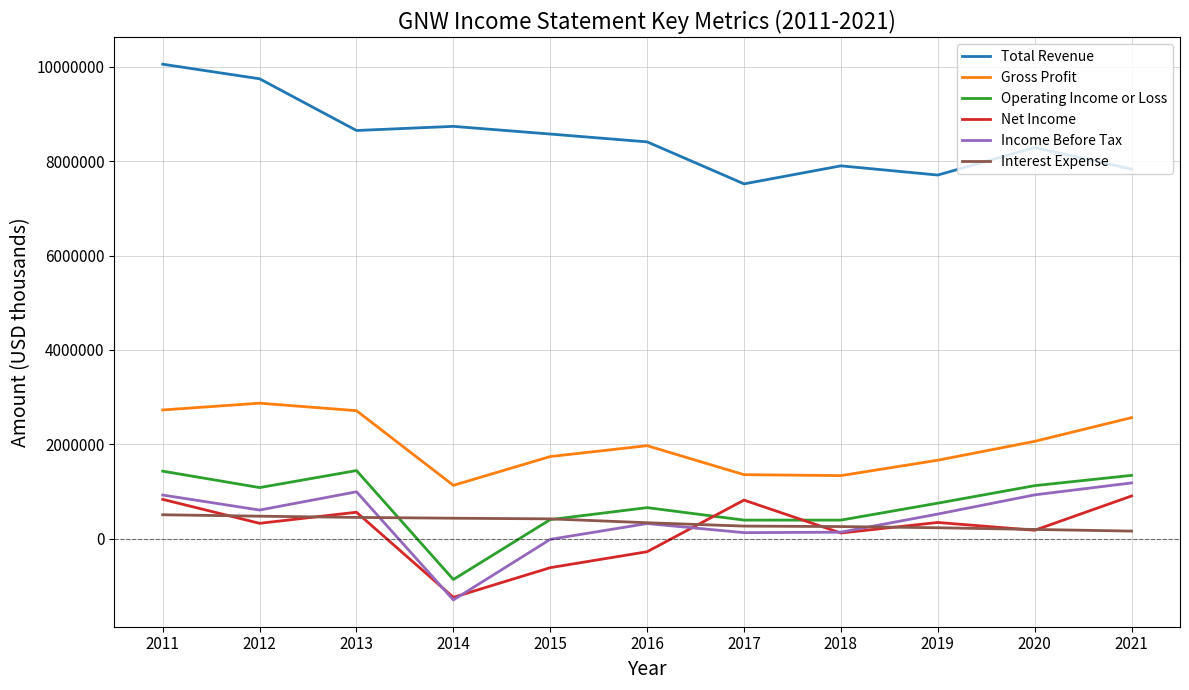

True or false: Gross Profit and Total Revenue intersect in this chart.

False